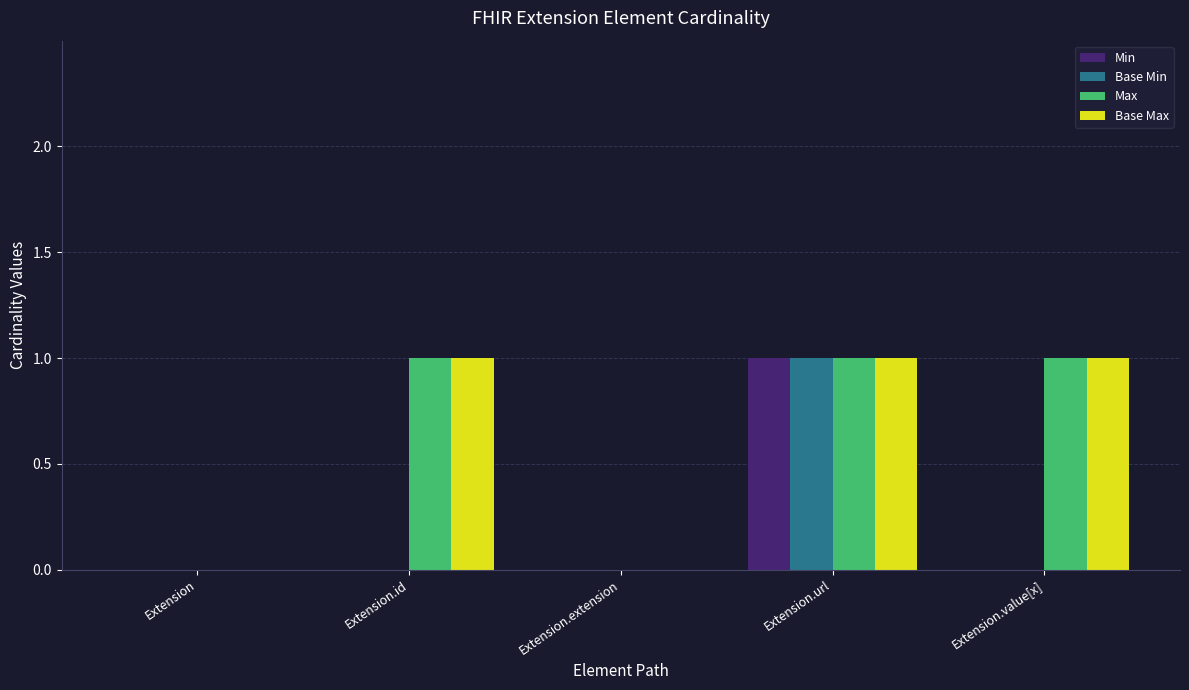

Are the bars grouped side by side (vs. stacked)?

Yes